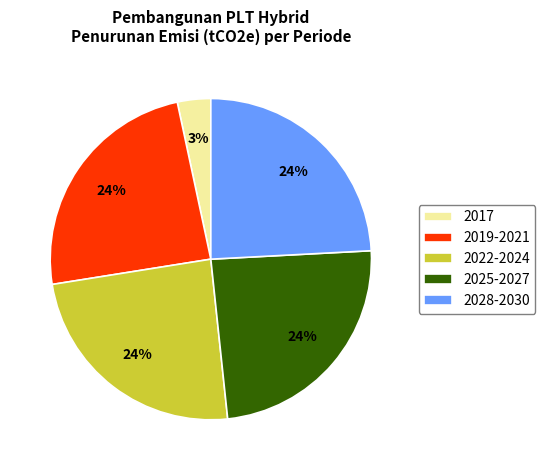

Is the sum of 2028-2030 and 2019-2021 greater than half?

No